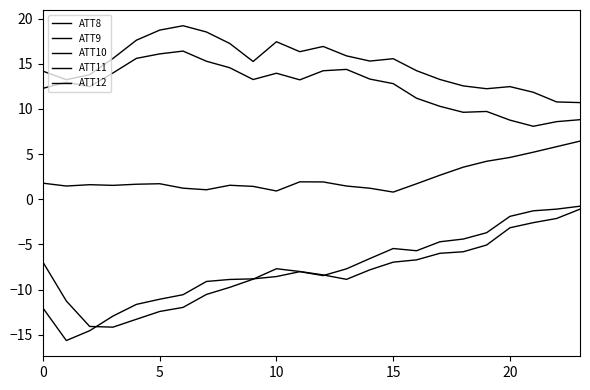

How many lines are shown in the chart?

5